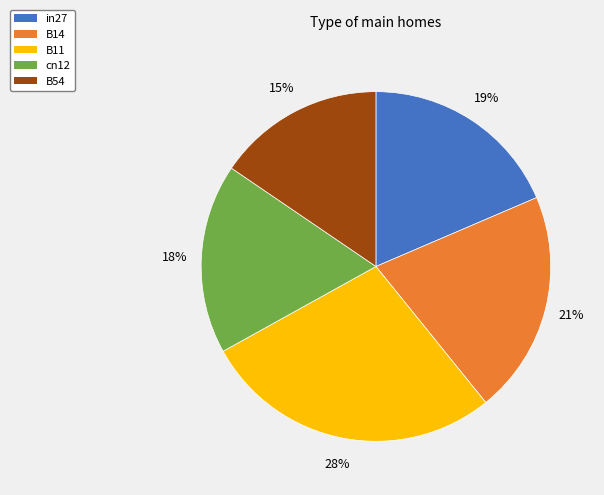

Count the number of slices in the pie.

5